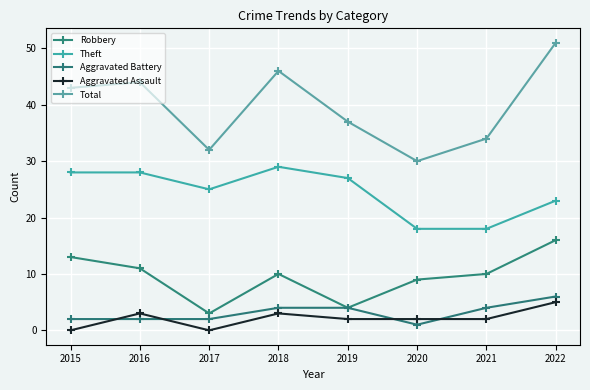

What is the difference between the second highest and second lowest values in the Aggravated Assault series?

3